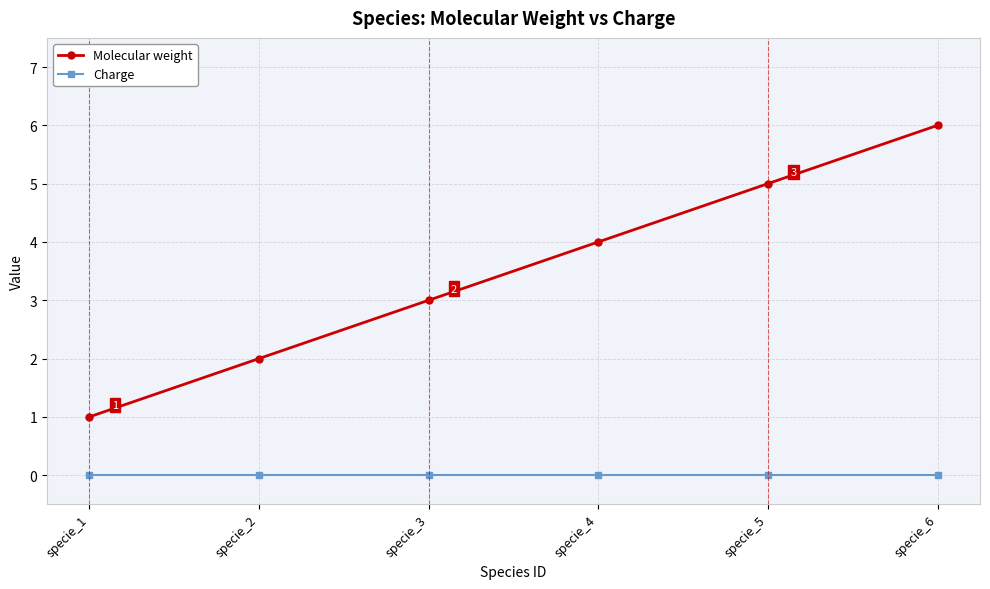

List the series in order of their peak value, highest first.

Molecular weight, Charge